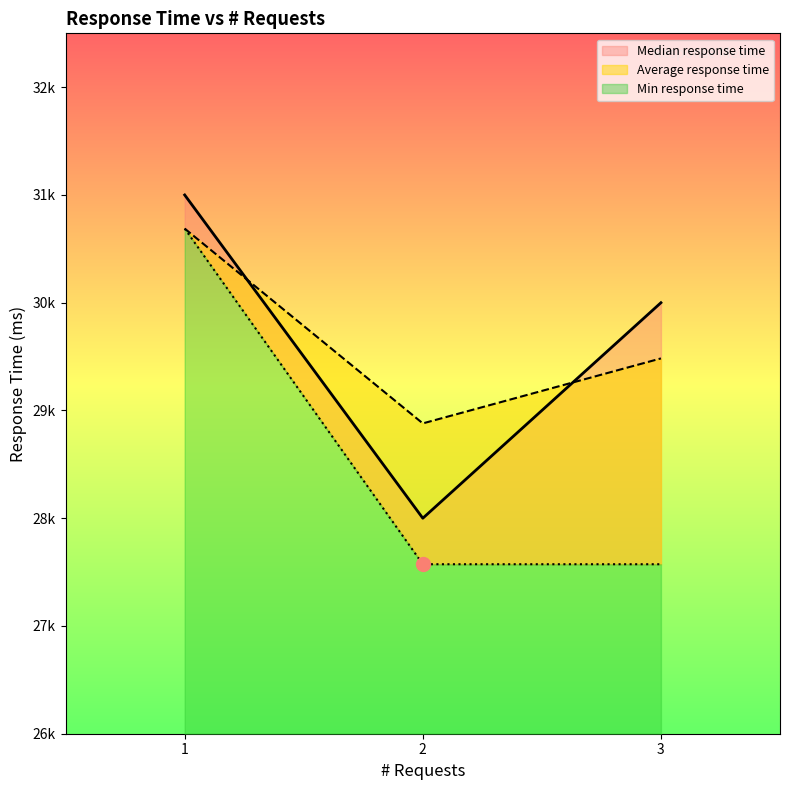

At 3, list the series in order from largest to smallest.

Median response time, Average response time, Min response time